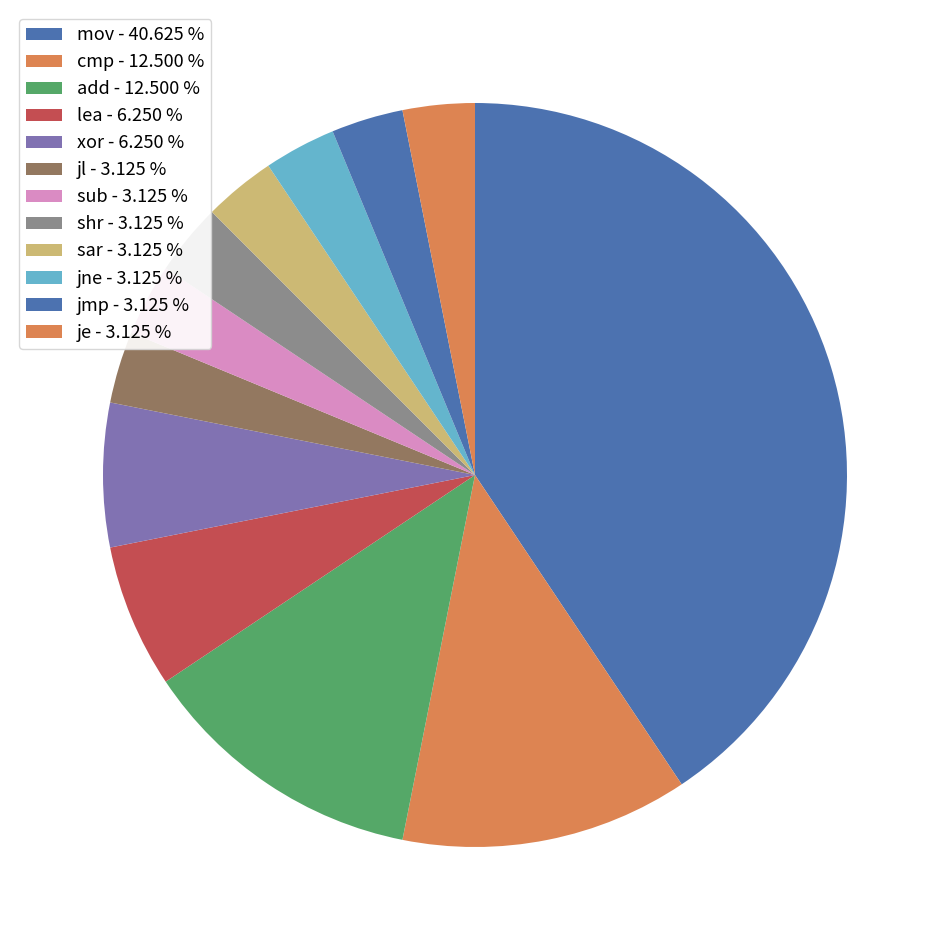

To the nearest percent, what is the difference between the largest and smallest slice percentages?

38%